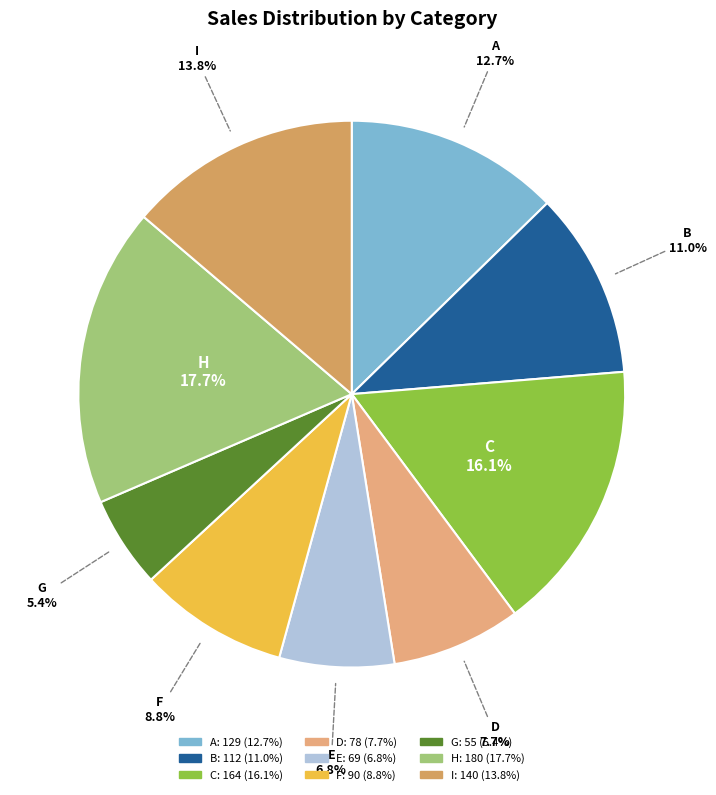

What is the ratio of the value at B to the value at G?

2.0